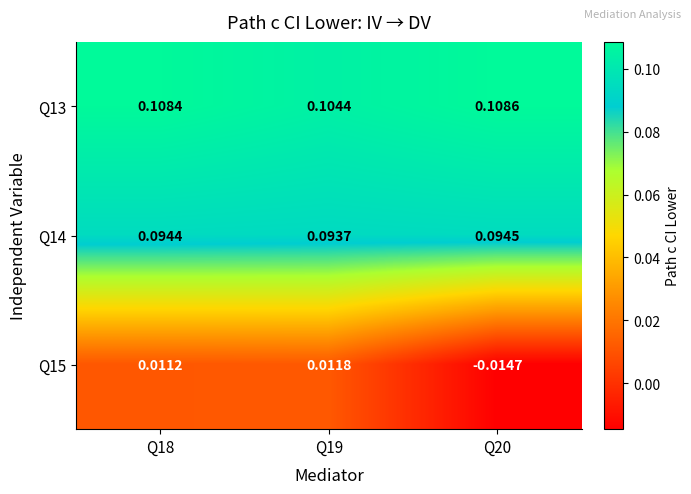

Between Q19 and Q20, which series saw the biggest shift?

Q15